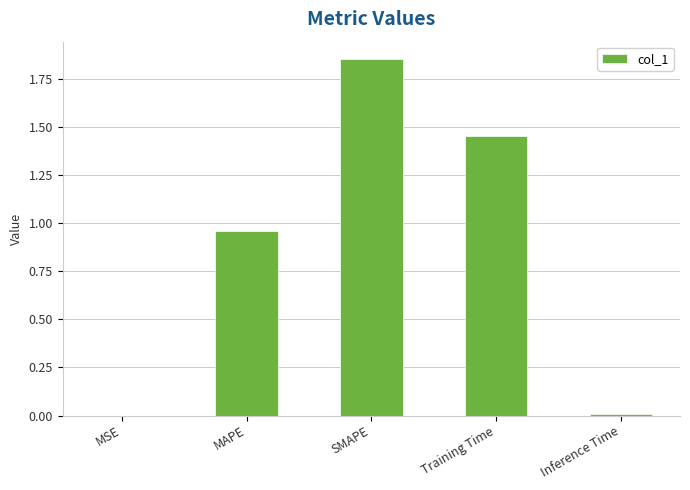

What is the sum of all values?

4.3